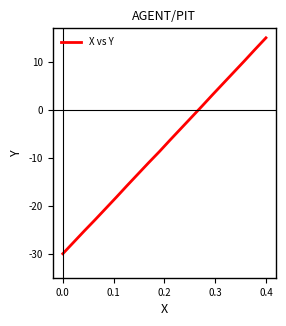

What is the greatest value displayed?

15.0